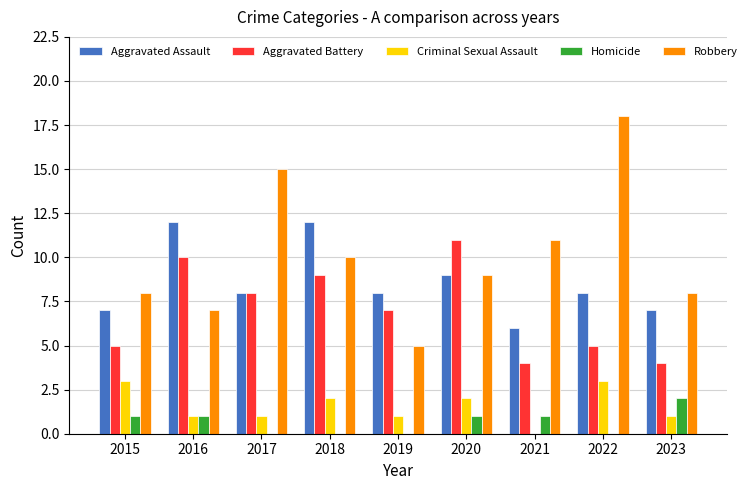

What are all the series names shown in the legend?

Aggravated Assault, Aggravated Battery, Criminal Sexual Assault, Homicide, Robbery